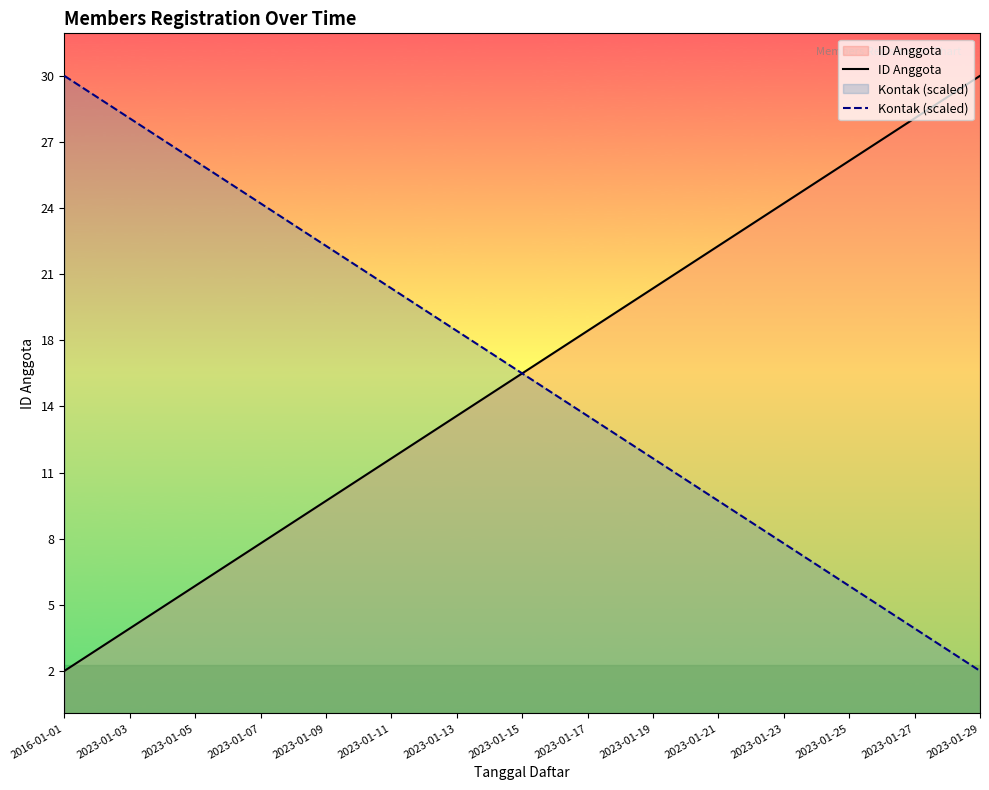

At which label is Kontak (scaled) closest to 15?

15